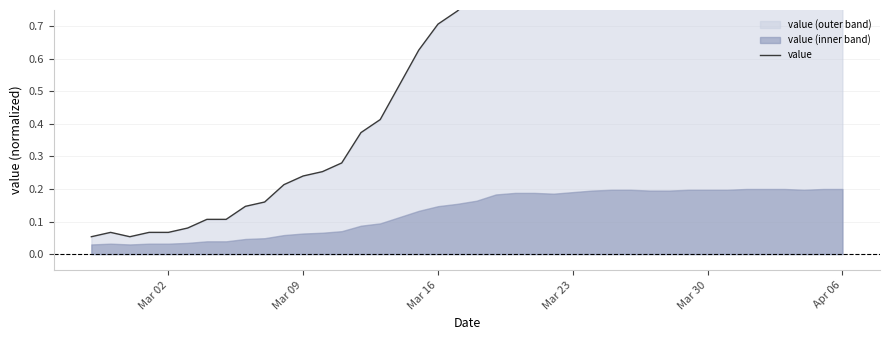

What is the approximate value at Mar 09?

0.2